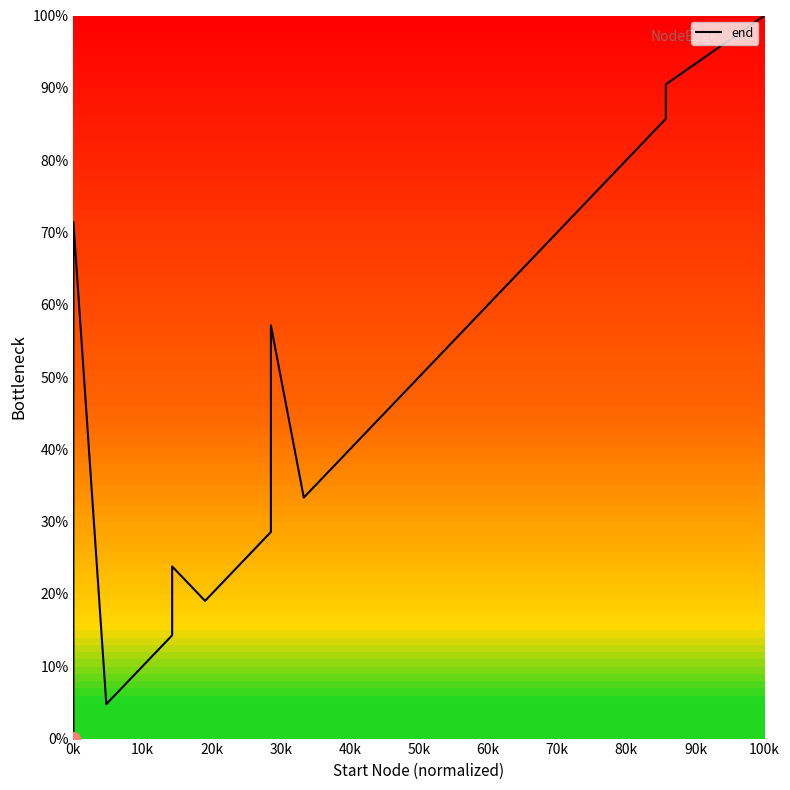

How many values are above zero?

19